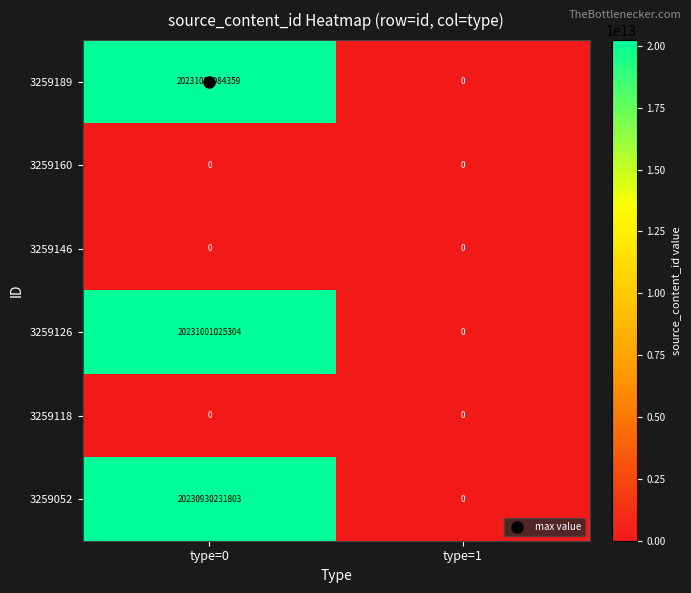

At which label is 3259189 closest to 10115500542179?

type=1